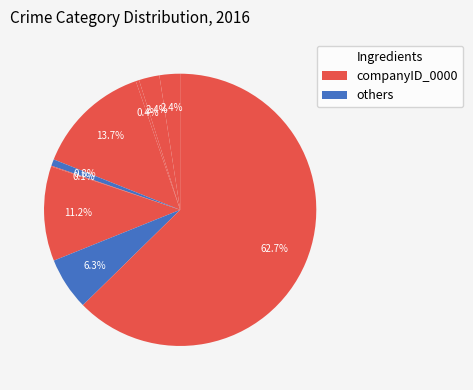

How many slices are in this pie chart?

9